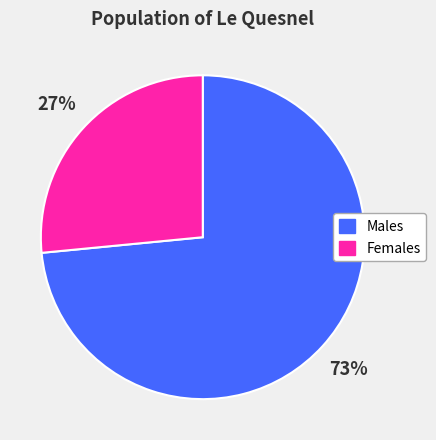

Is there a majority slice in this chart?

Yes